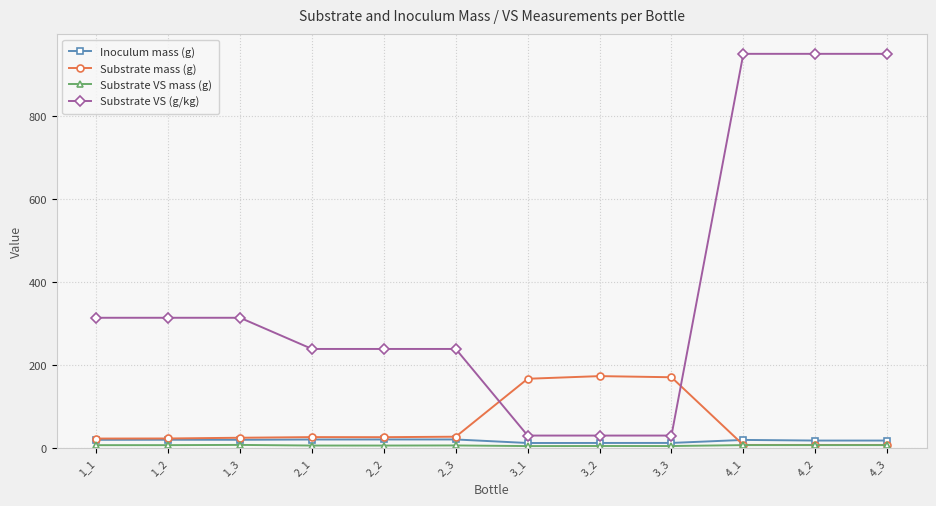

What is the maximum value shown in the chart?

950.1